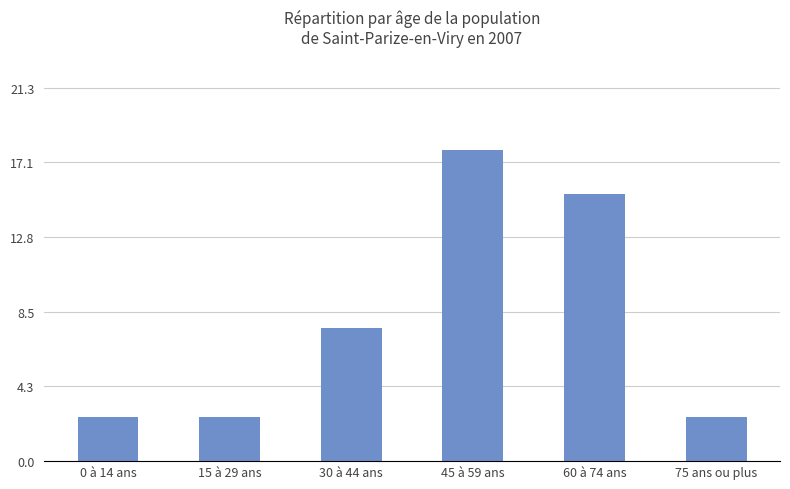

What is the value of the 5th bar from the left?

15.2